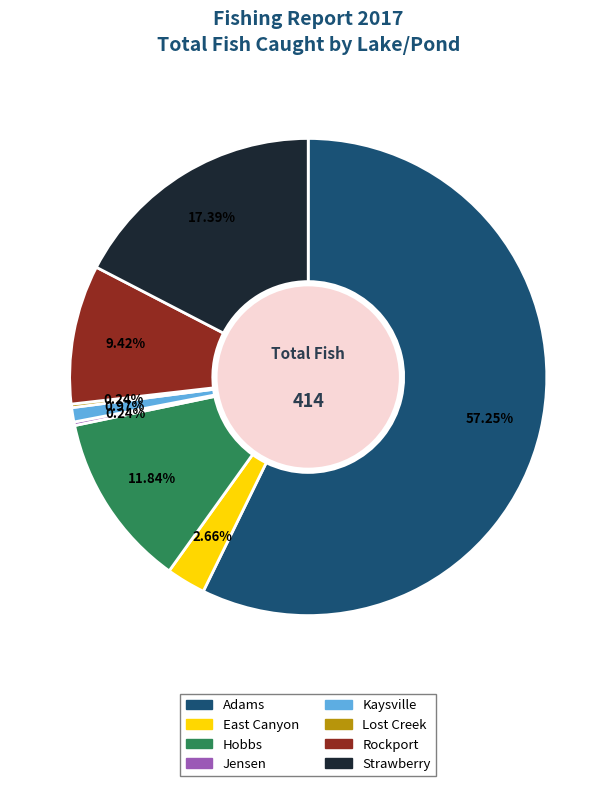

To the nearest percent, what is the difference between the largest and smallest slice percentages?

57%